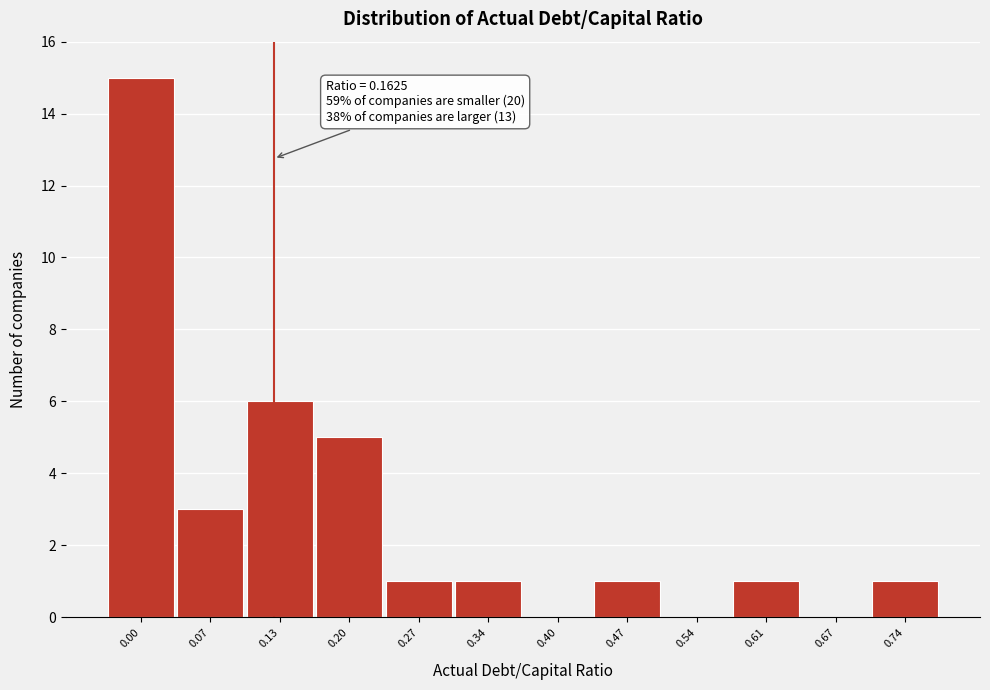

Reading left to right, list all the values displayed in this chart.

0.00=15	0.07=3	0.13=6	0.20=5	0.27=1	0.34=1	0.40=0	0.47=1	0.54=0	0.61=1	0.67=0	0.74=1